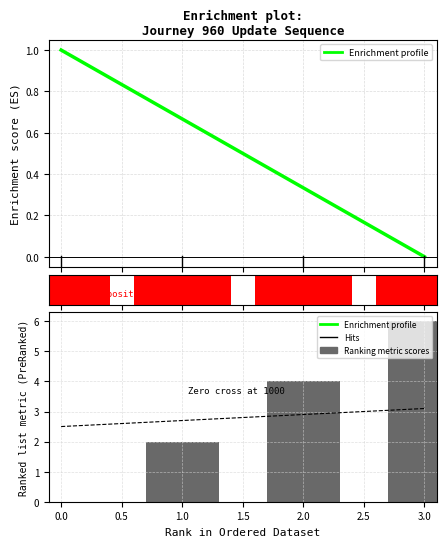

Is the value of Ranking metric scores at 0.0 greater than the value of Enrichment profile at 0.0?

No